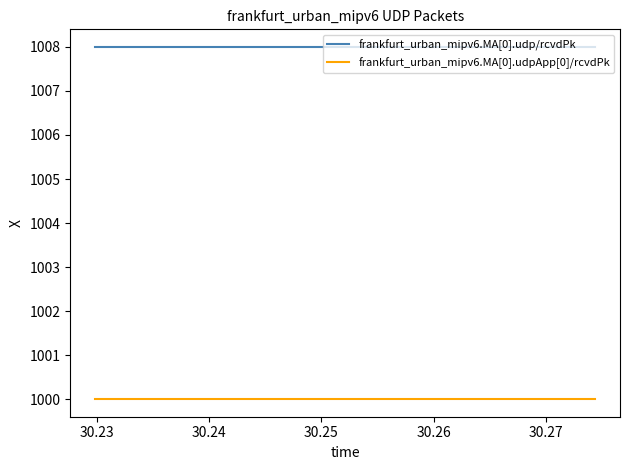

What is the sum of all frankfurt_urban_mipv6.MA[0].udpApp[0]/rcvdPk values?

20000